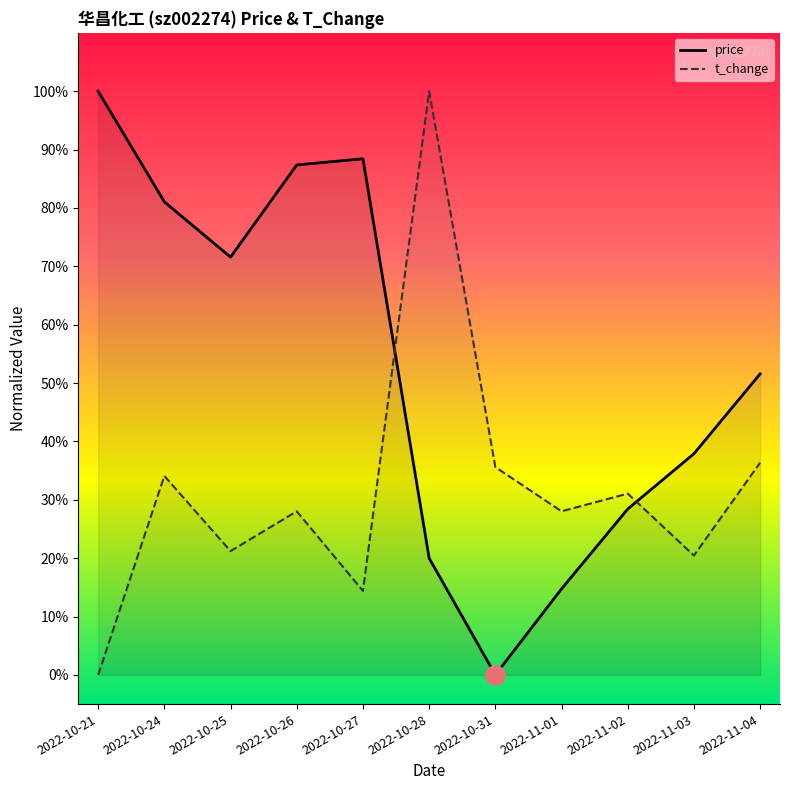

What is the difference between the maximum and minimum values in the t_change series?

1.0